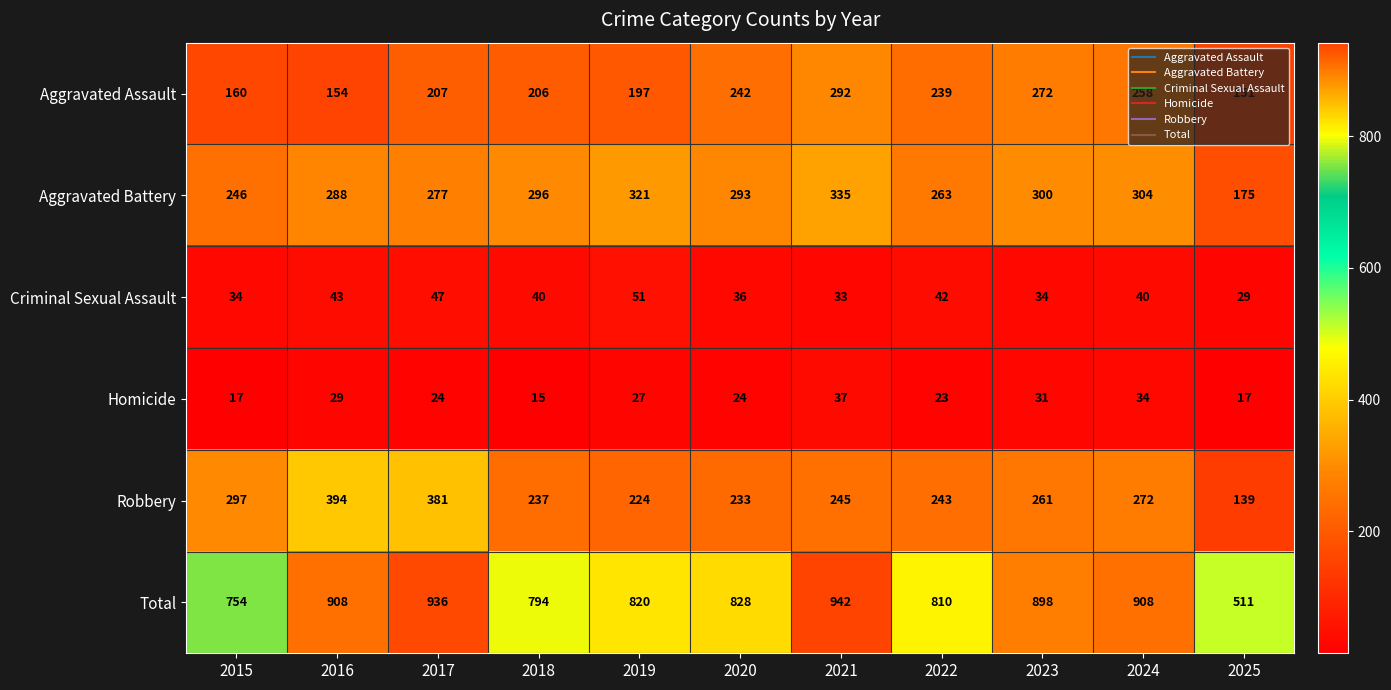

True or false: Criminal Sexual Assault has a value of 15 at 2016.

False